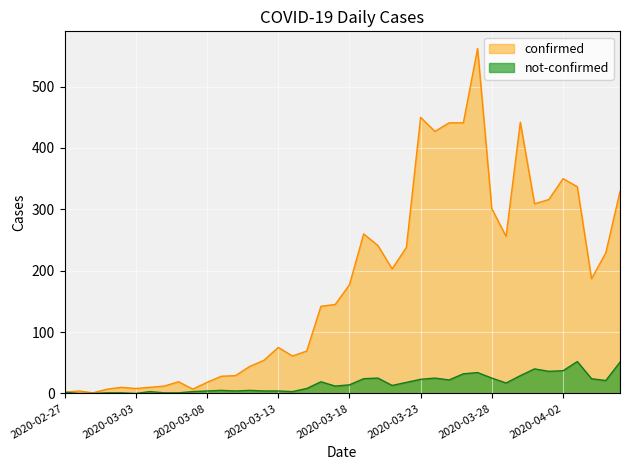

List the series in order of their peak value, highest first.

confirmed, not-confirmed